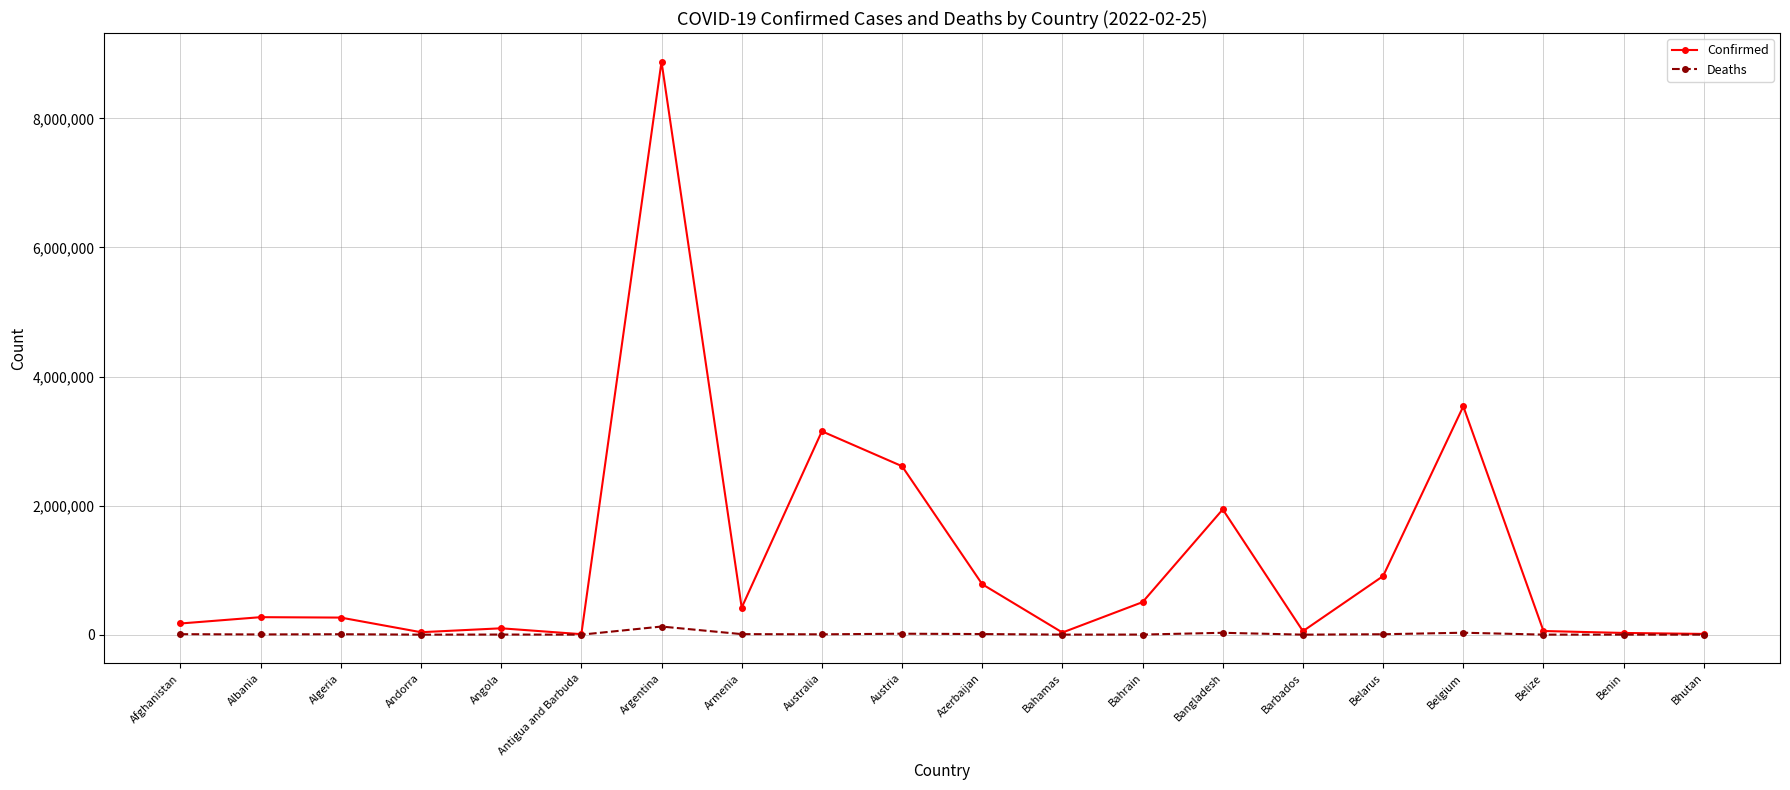

True or false: Deaths has more than 0 points higher than both neighbors.

True